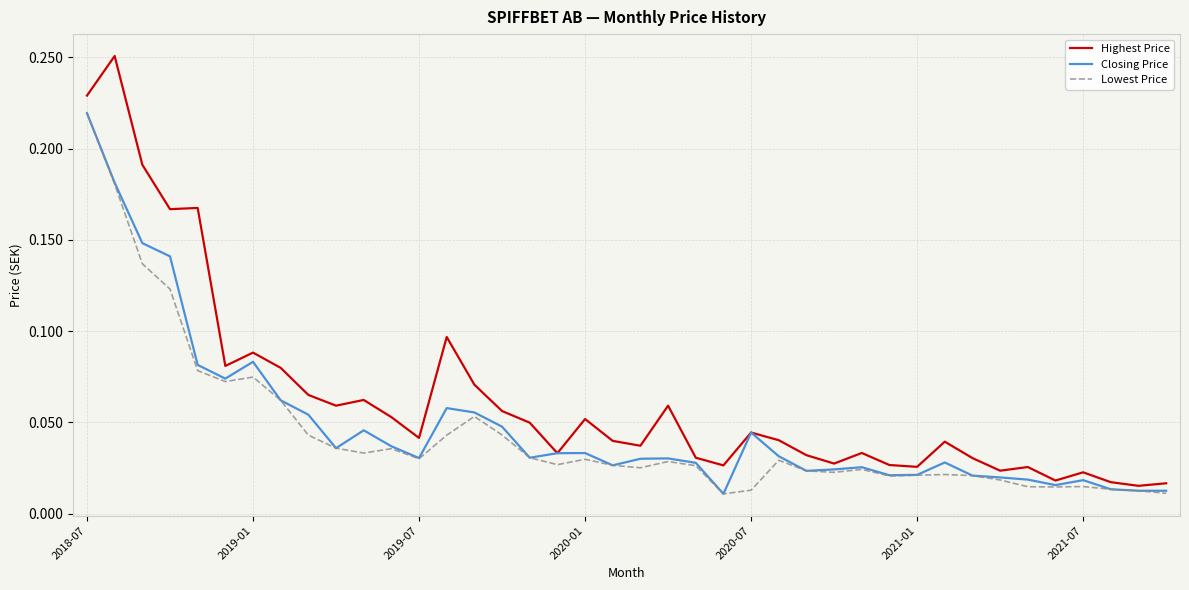

Does the chart display data point markers on the line(s)?

No